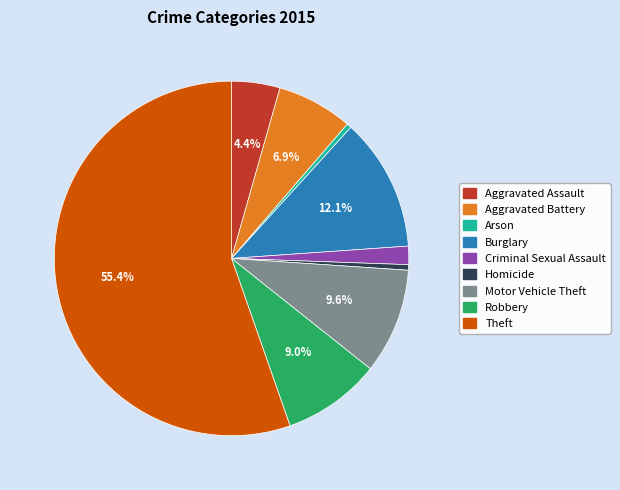

Is it true that Burglary is 1% of the pie?

False